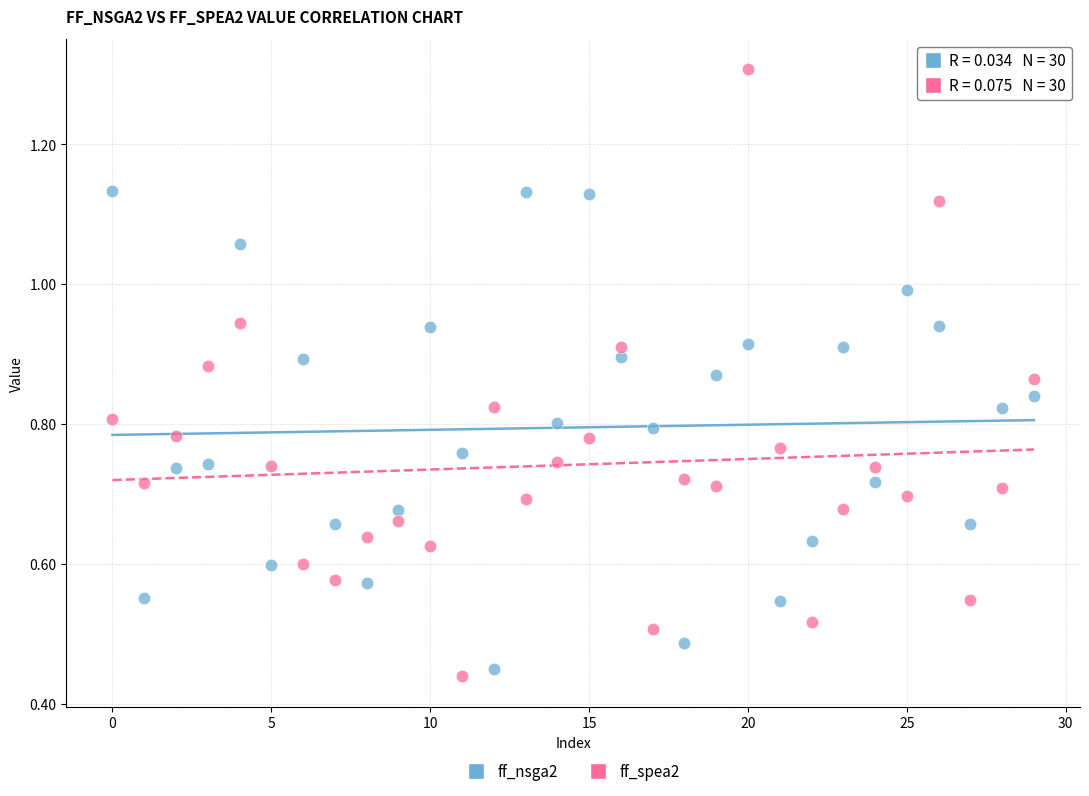

What are all the series names shown in the legend?

ff_nsga2, ff_spea2